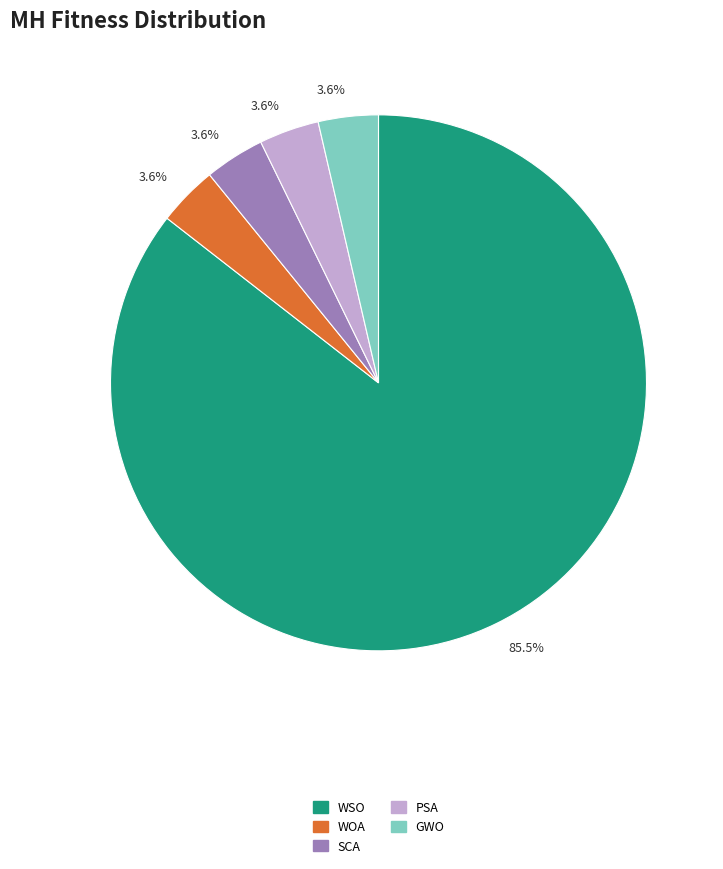

To the nearest percent, what percentage of the pie is SCA?

4%